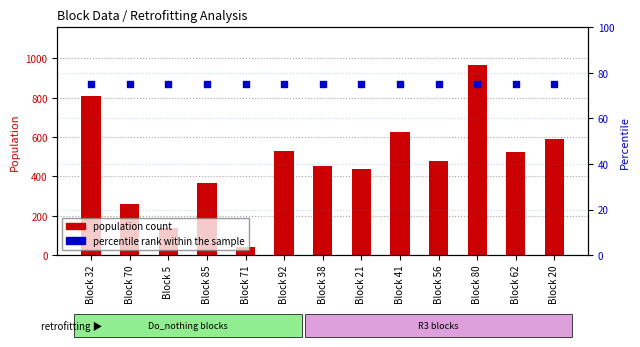

Which series has the largest Y range (max minus min)?

population count